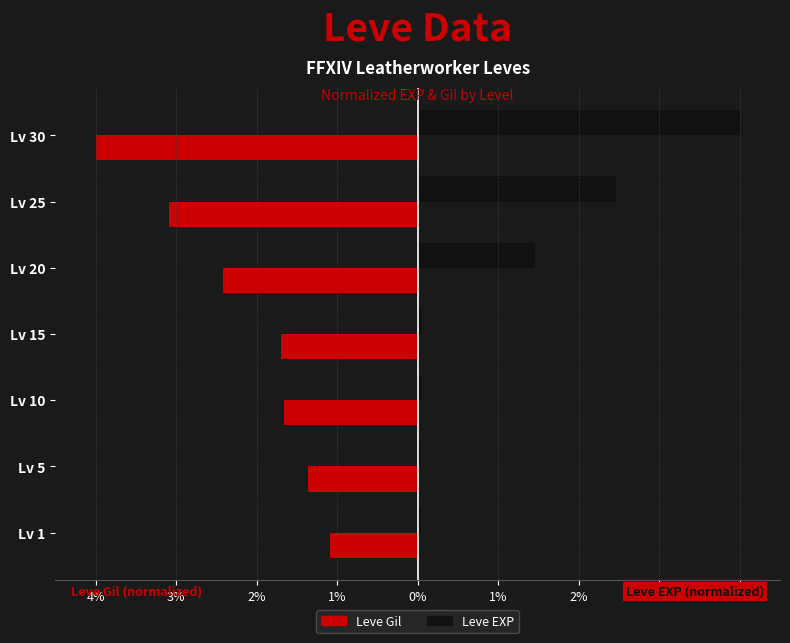

What are all the series names shown in the legend?

Leve Gil, Leve EXP